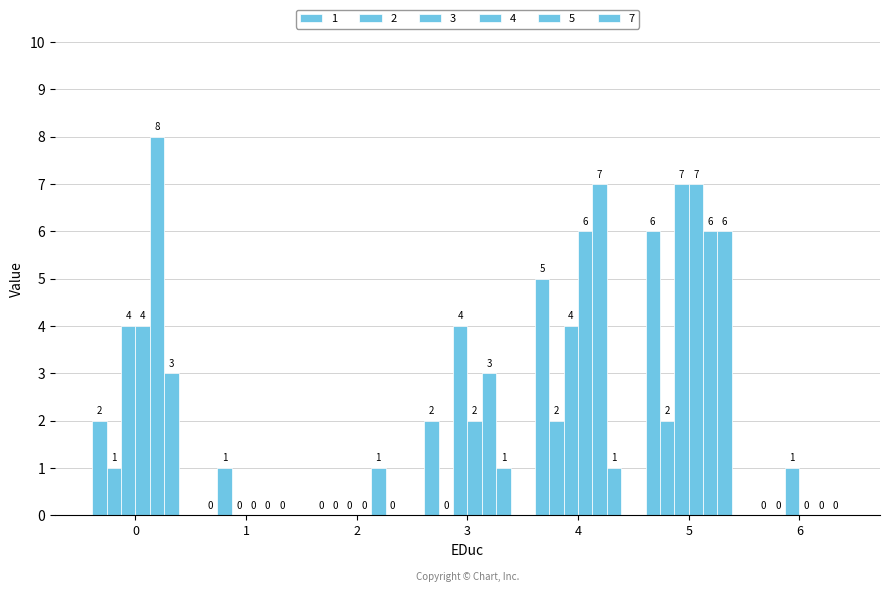

Are the bars horizontal?

No